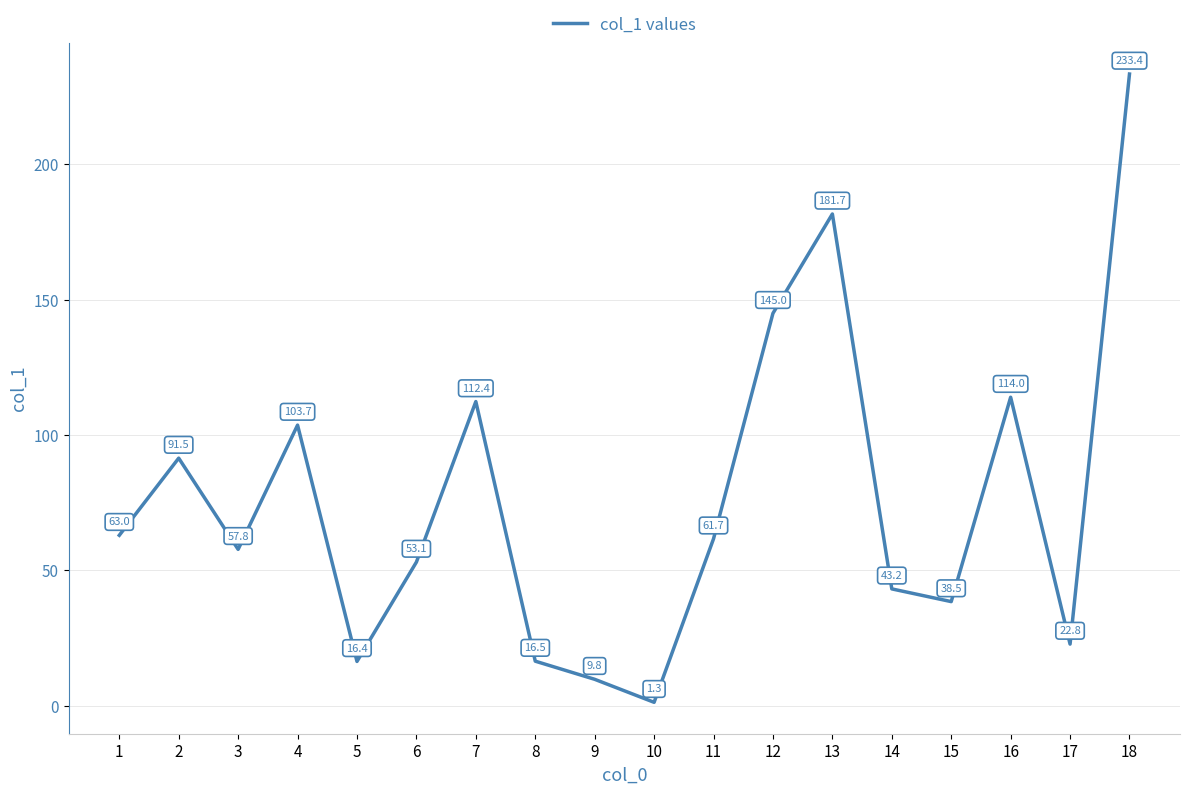

Is it true that the value at 17 is 14.2?

False